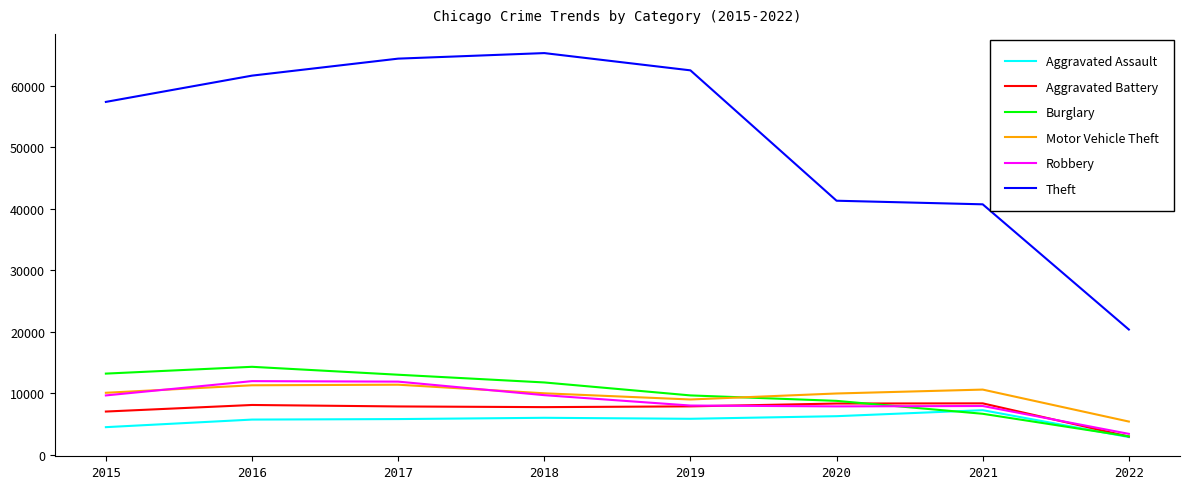

Which series has the largest total across all categories?

Theft